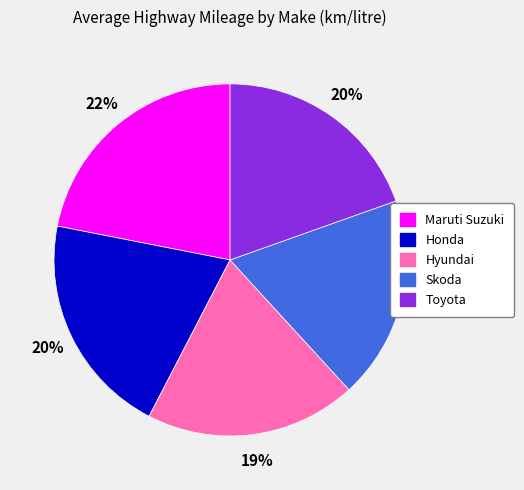

Which slice is the largest?

Maruti Suzuki